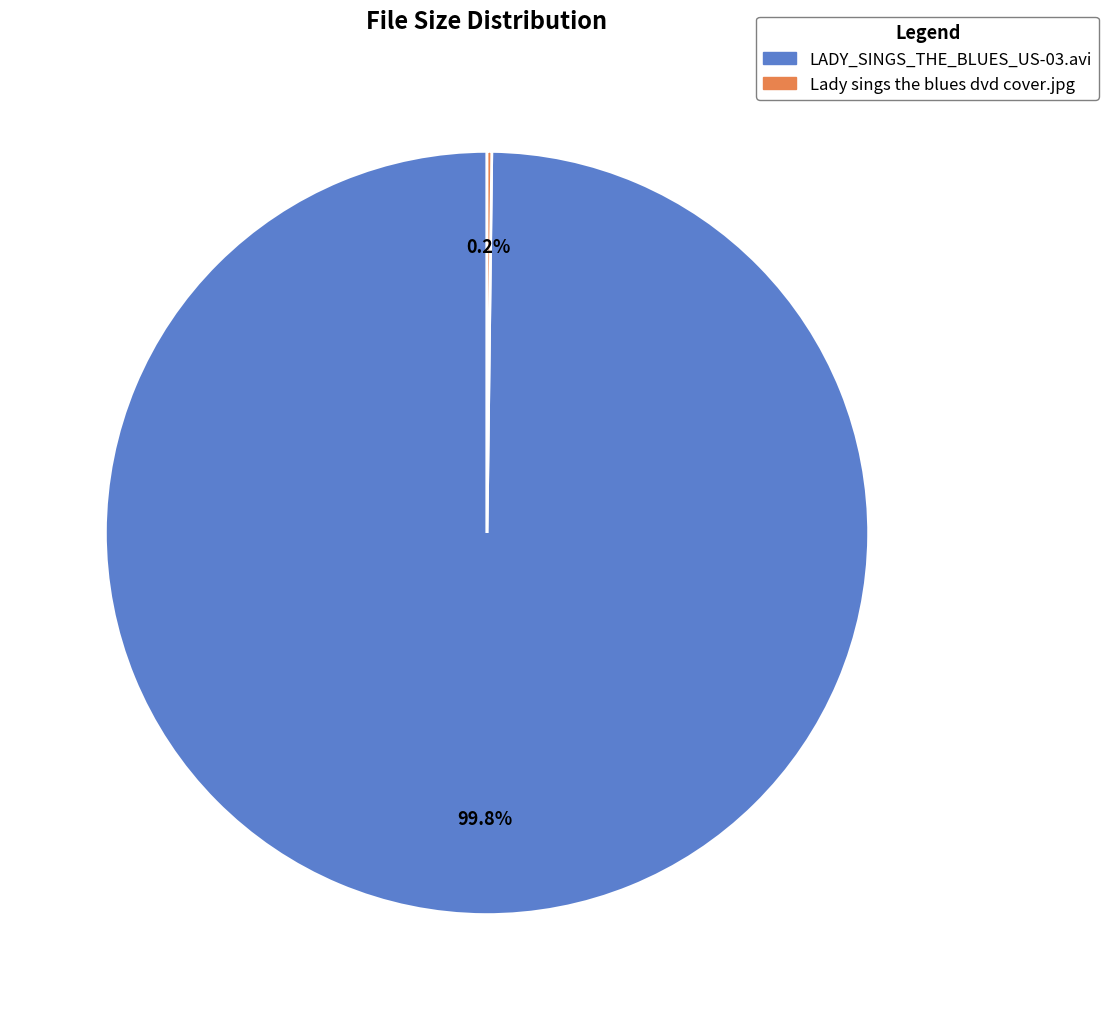

What is the largest slice in the pie chart?

LADY_SINGS_THE_BLUES_US-03.avi